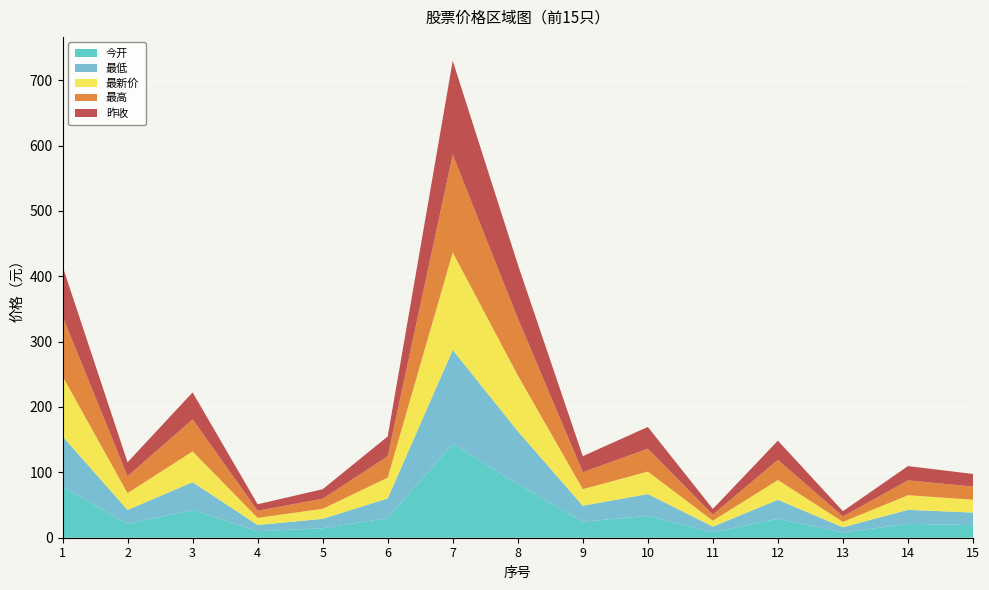

Reading left to right, list all the values displayed in this chart.

今开: 1=77.8	2=21.3	3=42.6	4=9.9	5=14.5	6=30.1	7=143.8	8=81.9	9=24.5	10=33.5	11=8.5	12=29.0	13=8.0	14=21.3	15=19.3
最低: 1=77.5	2=21.2	3=42.4	4=9.6	5=14.4	6=30.0	7=143.4	8=81.1	9=24.4	10=33.3	11=8.5	12=29.0	13=8.0	14=21.3	15=19.2
最新价: 1=91.8	2=25.8	3=47.1	4=10.9	5=15.3	6=31.8	7=149.2	8=85.5	9=25.4	10=34.3	11=9.0	12=30.3	13=8.3	14=22.4	15=19.7
最高: 1=91.8	2=25.8	3=49.0	4=10.9	5=15.4	6=32.6	7=149.3	8=87.3	9=25.9	10=35.0	11=9.3	12=30.8	13=8.3	14=22.7	15=20.1
昨收: 1=76.5	2=21.5	3=41.2	4=9.9	5=14.6	6=30.4	7=144.0	8=82.5	9=24.5	10=33.4	11=8.8	12=29.4	13=8.1	14=21.8	15=19.3